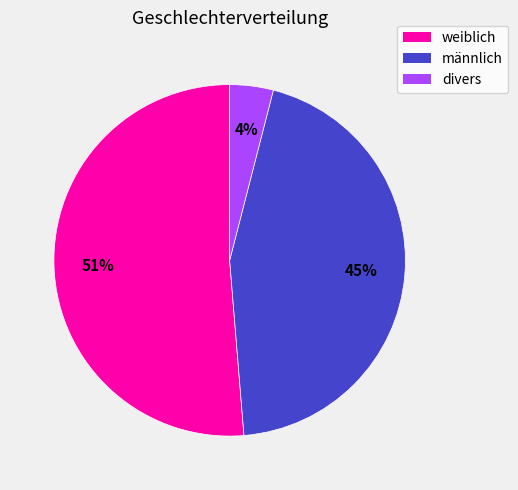

How many segments does this pie chart have?

3